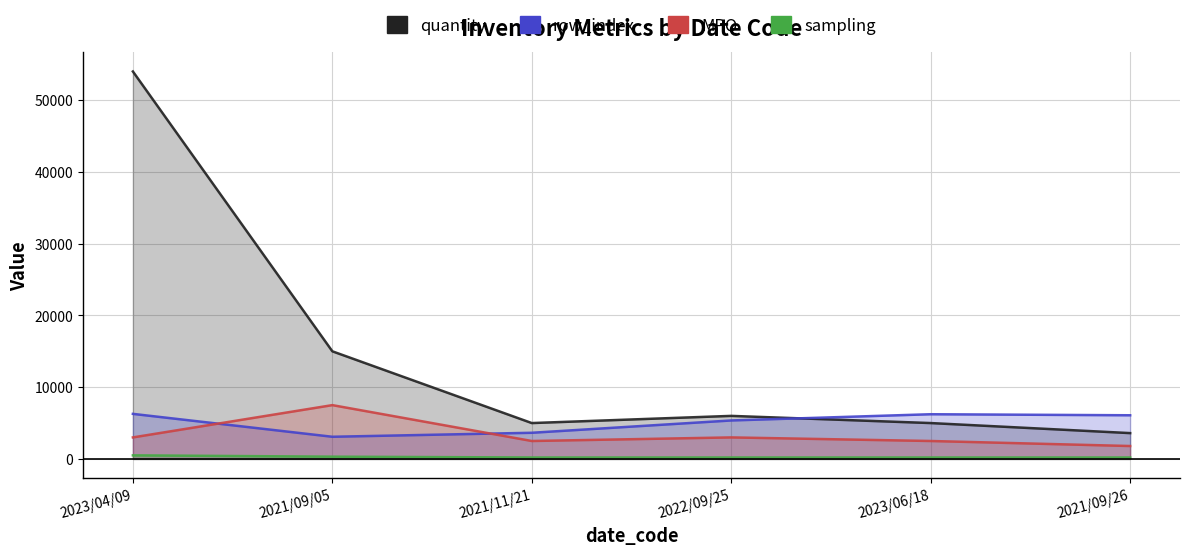

Which series has the widest spread of values?

quantity